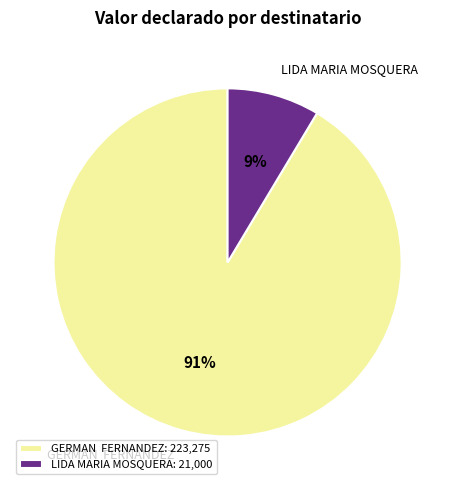

Is LIDA MARIA MOSQUERA the majority of the pie?

No